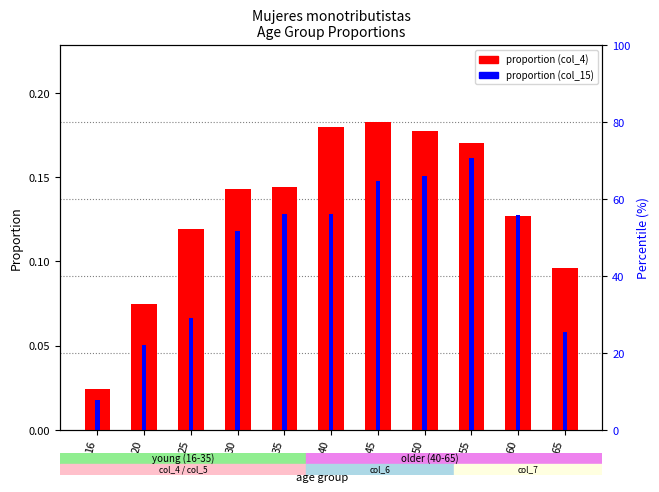

The proportion (col_15) series shows 0.0 at 65. True or false?

False